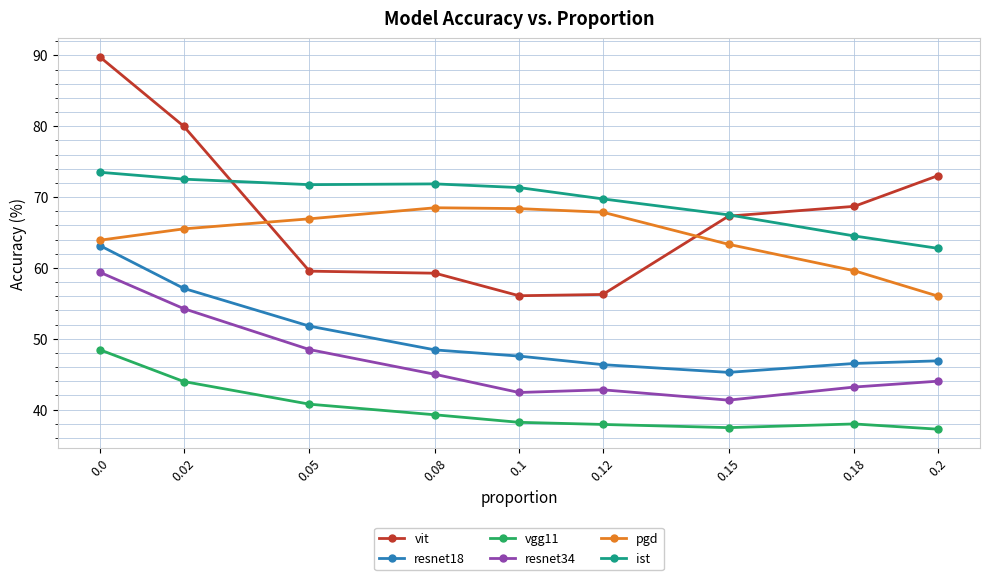

What is the average value of the pgd series?

64.4